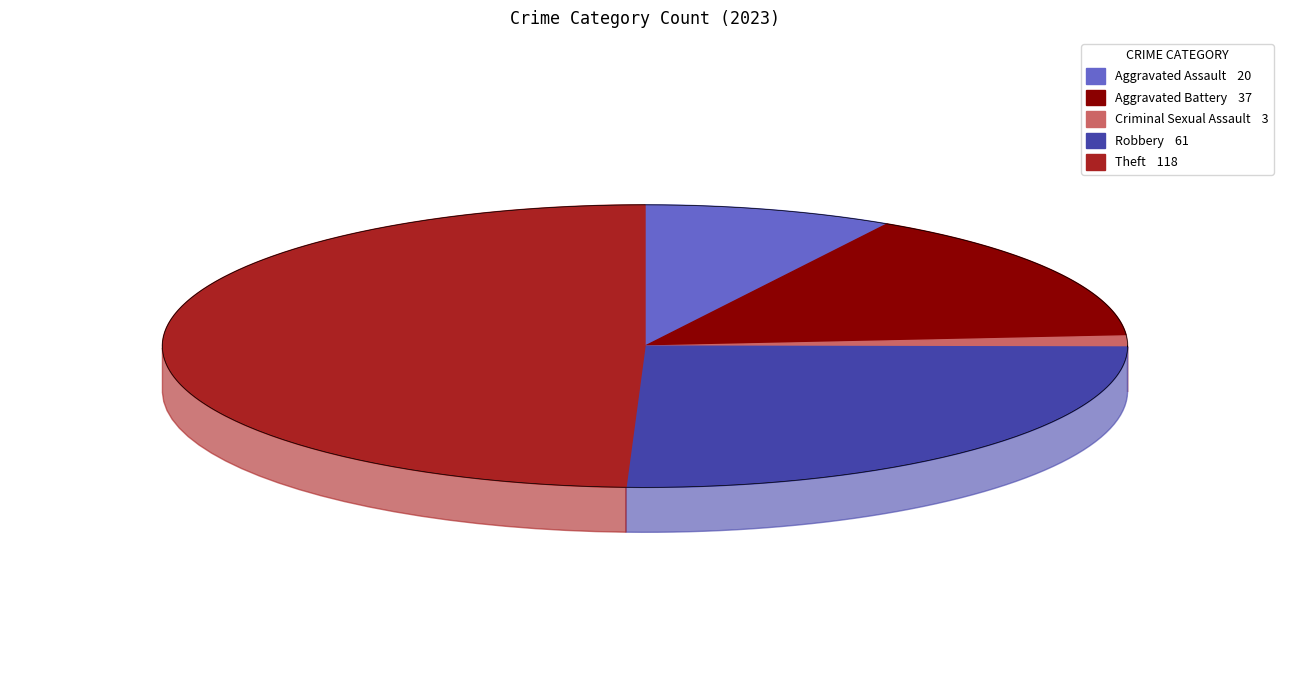

How many slices are in this pie chart?

5